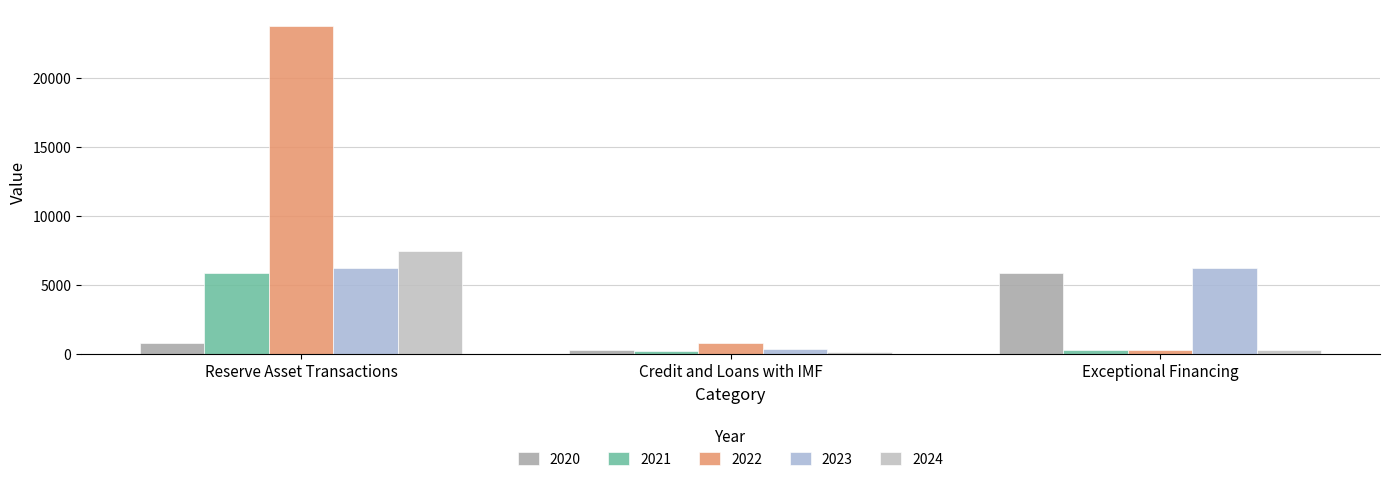

How many groups of bars are there?

3